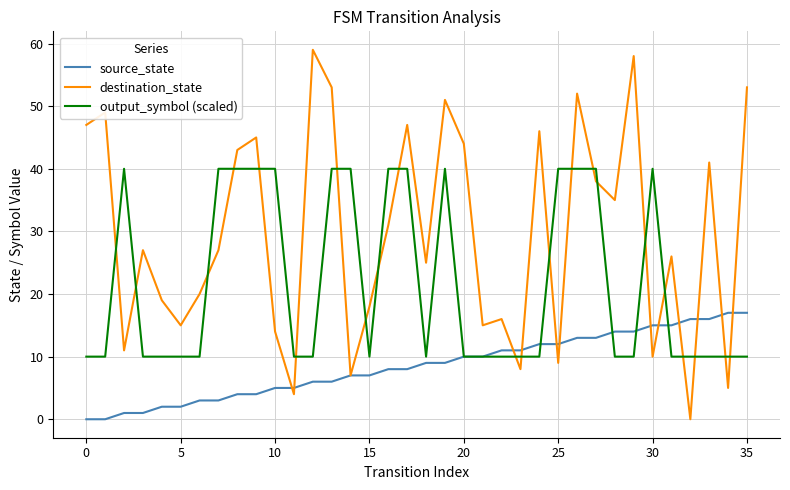

What is the difference between the maximum and minimum values in the destination_state series?

59